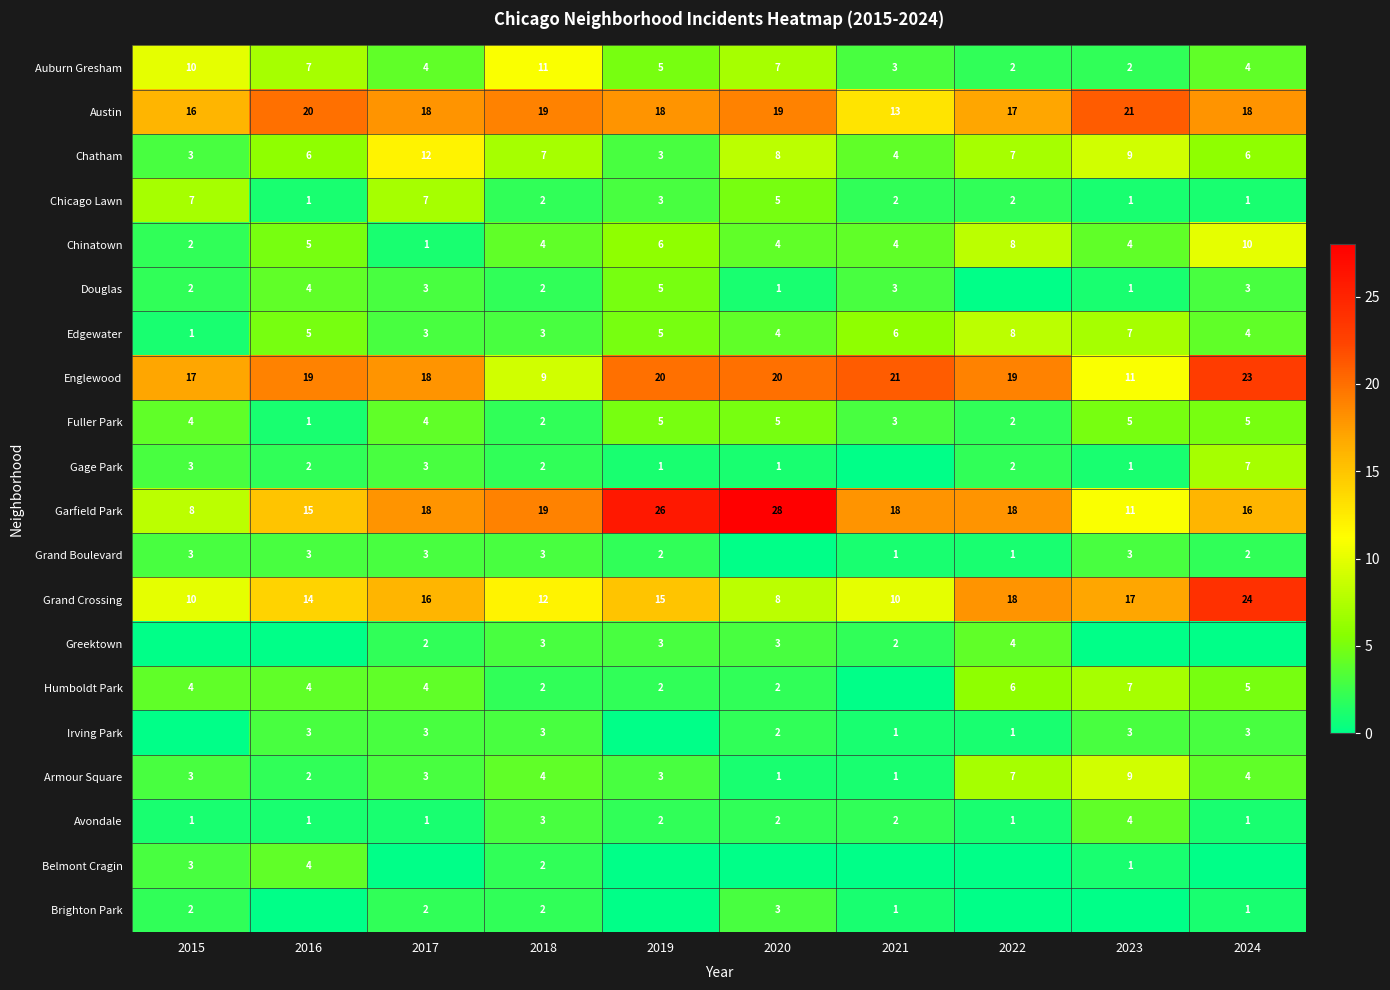

Is it true that Englewood equals 8 at 2024?

False